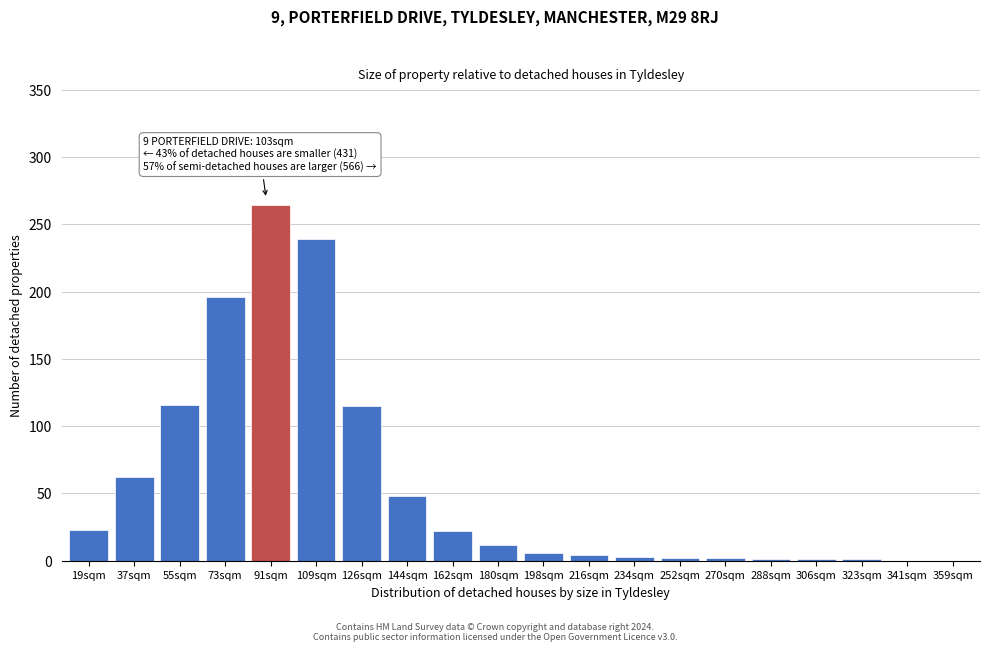

What is the ratio of the value at 55sqm to the value at 91sqm?

0.4